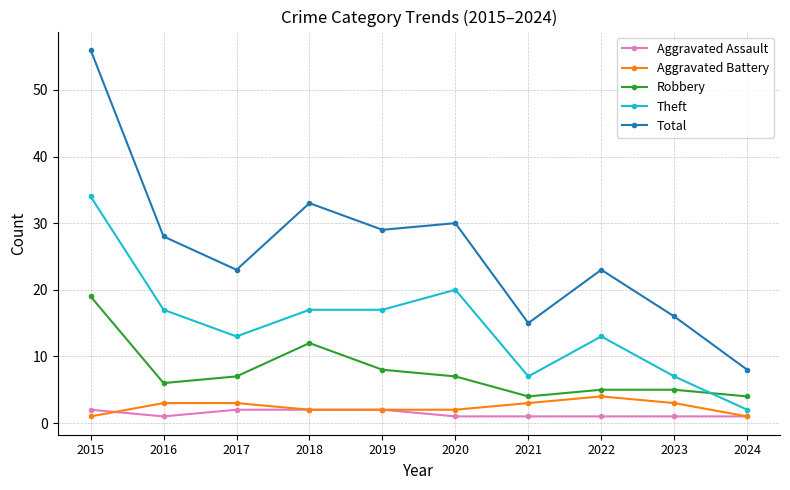

Reading left to right, transcribe all the data shown in this chart.

Aggravated Assault: 2	1	2	2	2	1	1	1	1	1
Aggravated Battery: 1	3	3	2	2	2	3	4	3	1
Robbery: 19	6	7	12	8	7	4	5	5	4
Theft: 34	17	13	17	17	20	7	13	7	2
Total: 56	28	23	33	29	30	15	23	16	8